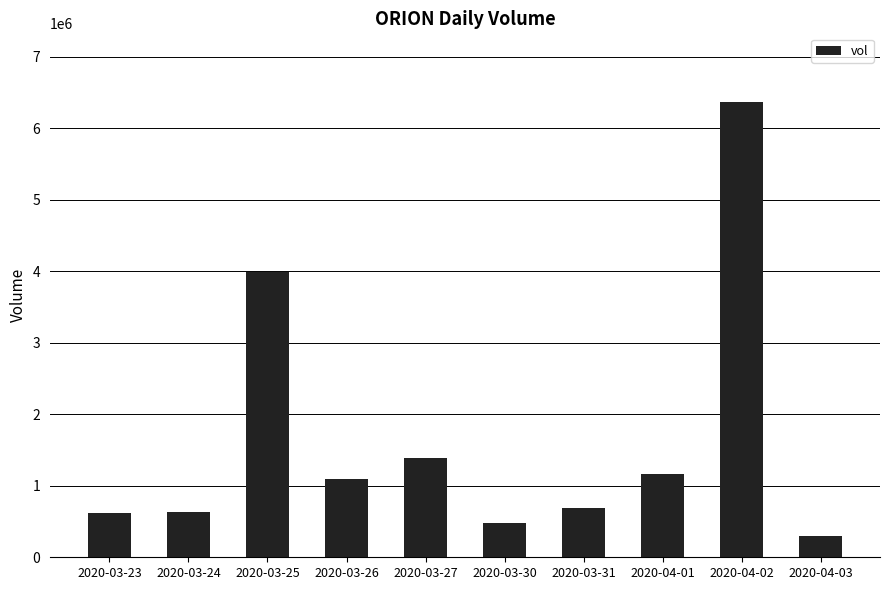

Count the number of categories in the chart.

10